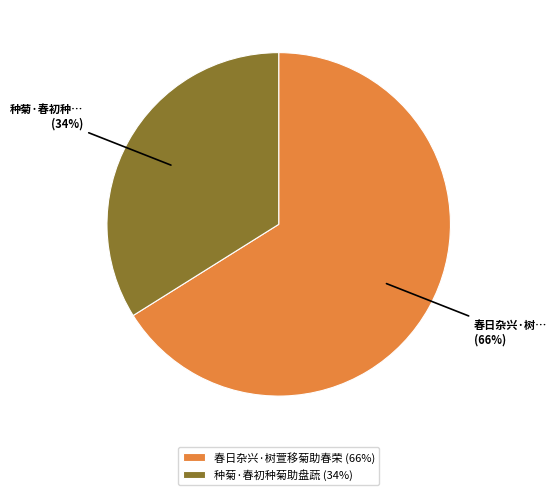

The 种菊·春初种菊助盘蔬 slice represents 34% of the pie. True or false?

True